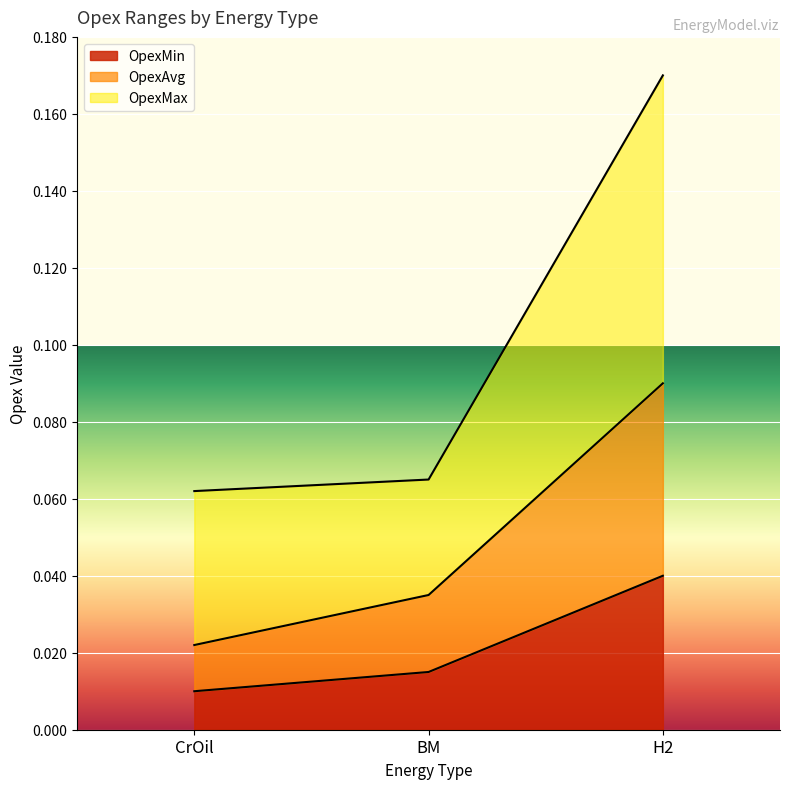

Is the value of OpexAvg at H2 greater than the value of OpexMin at BM?

Yes